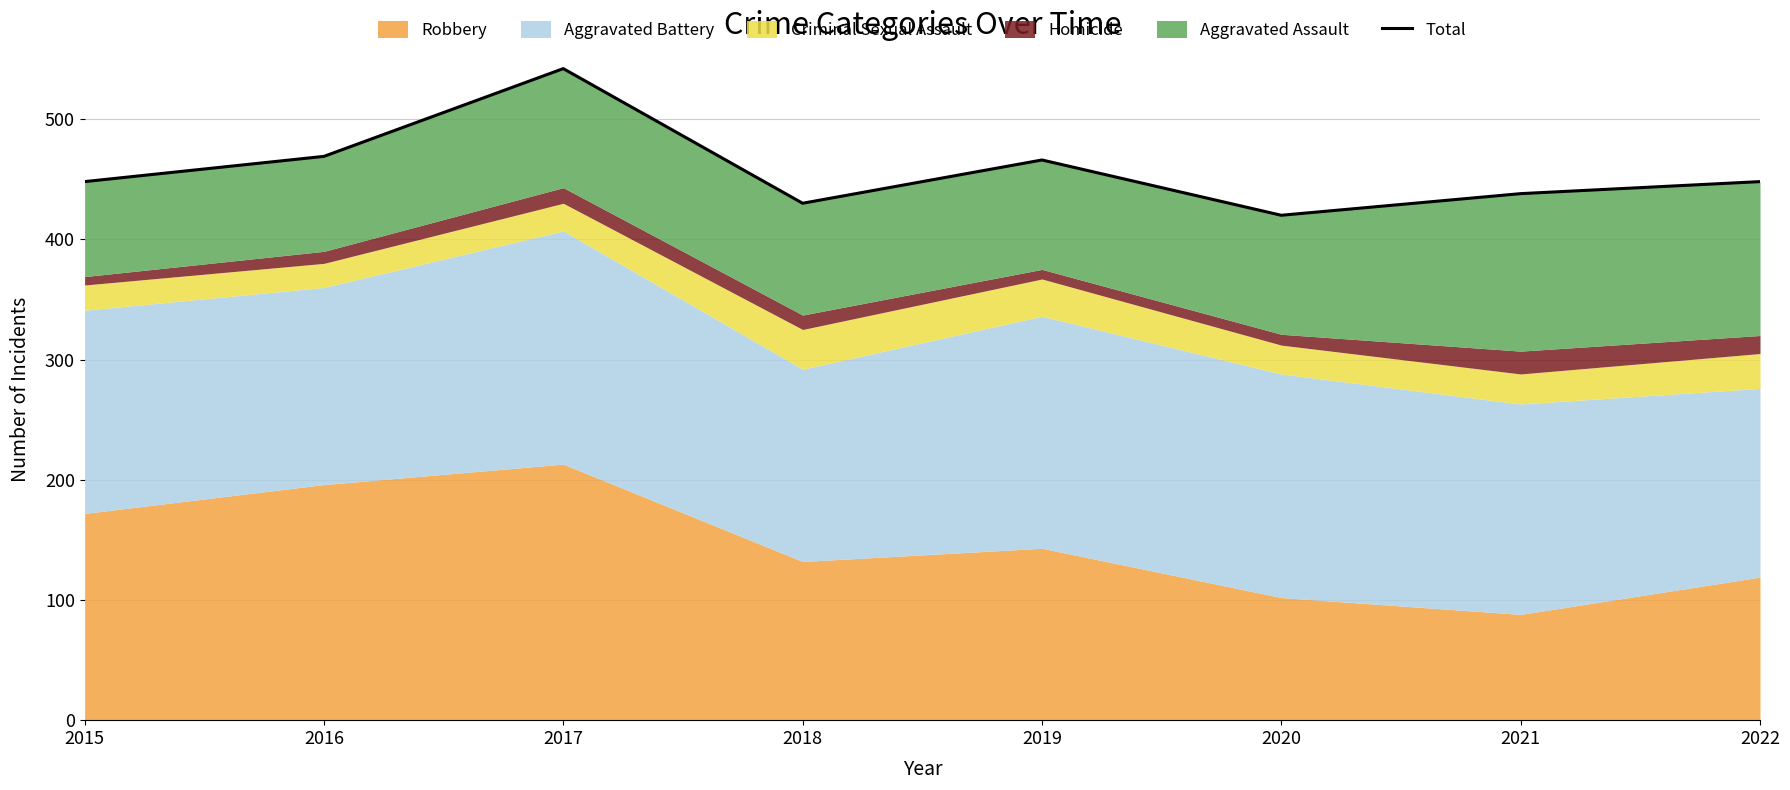

Which label corresponds to the largest value in the chart?

2017